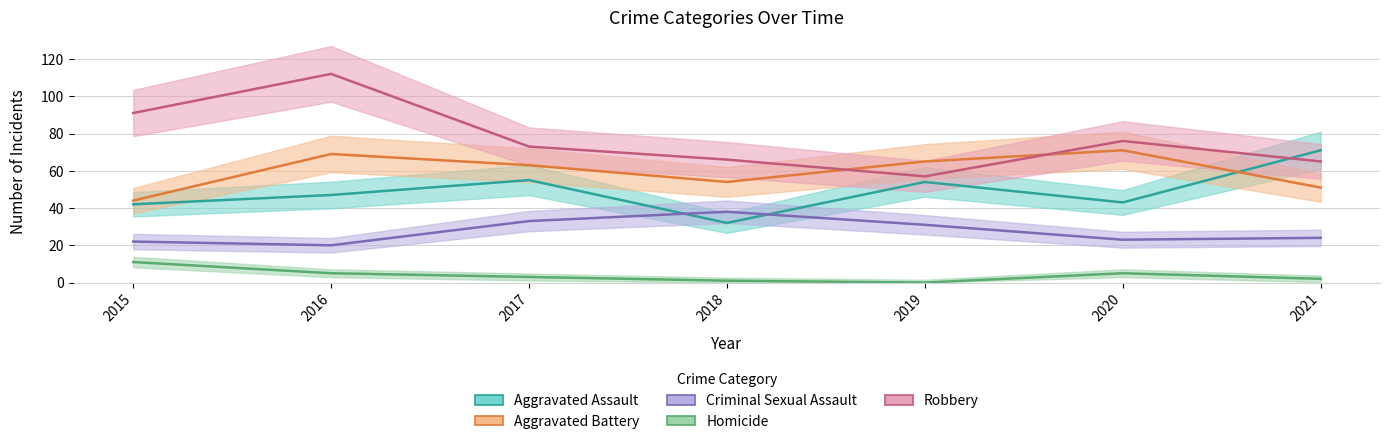

Which series has the largest range (max minus min)?

Robbery